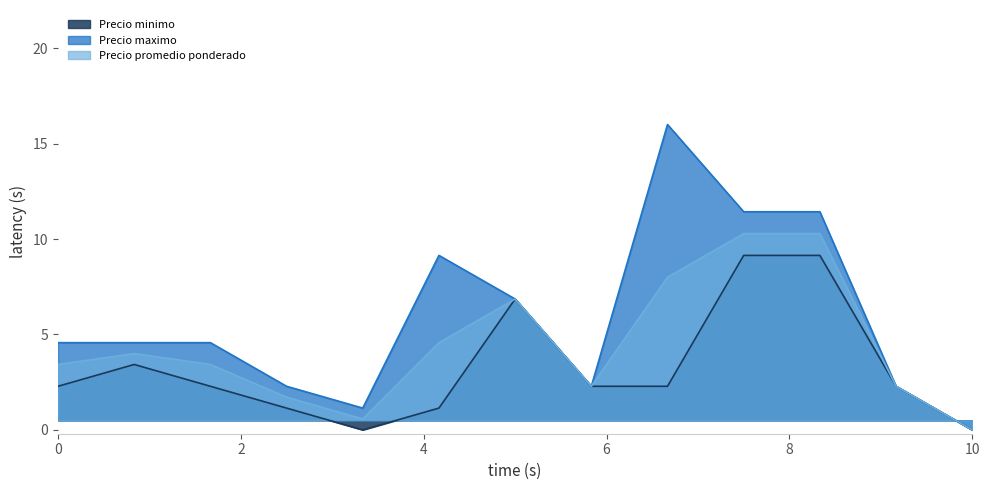

Which category has the lowest value in the Precio promedio ponderado series?

10